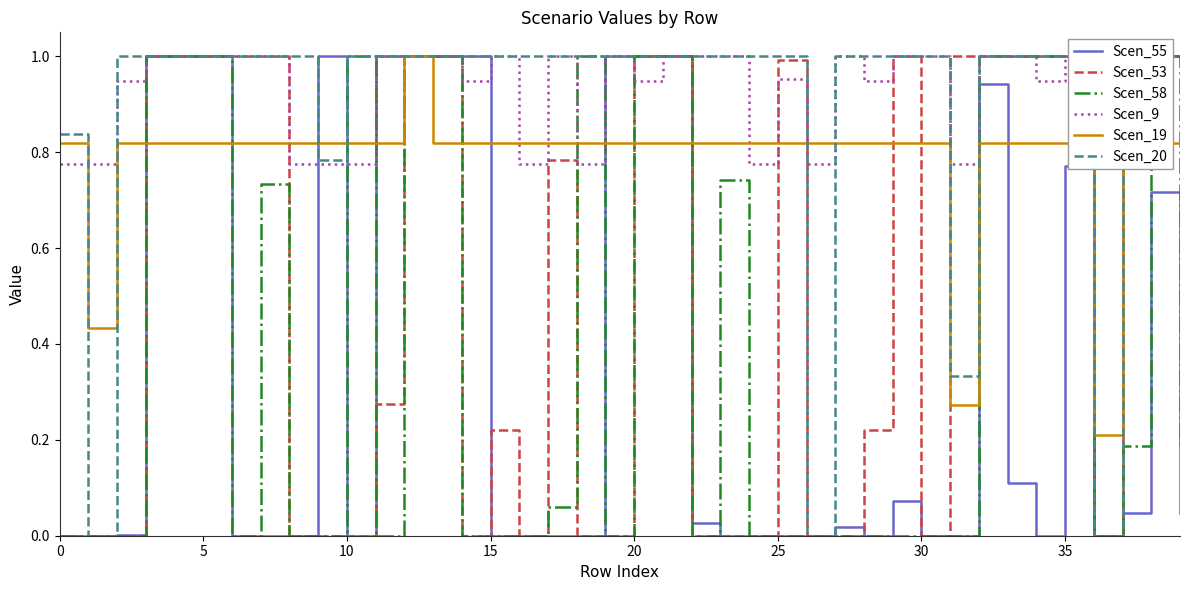

What is the maximum value for Scen_19?

1.0